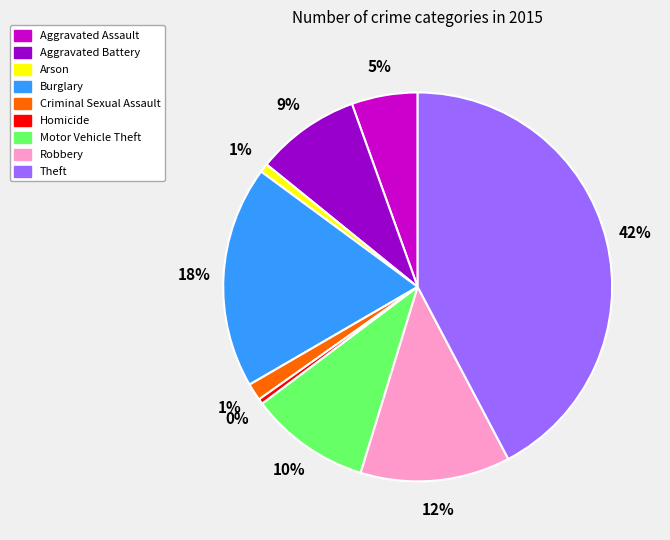

To the nearest percent, what is the average slice percentage?

11%